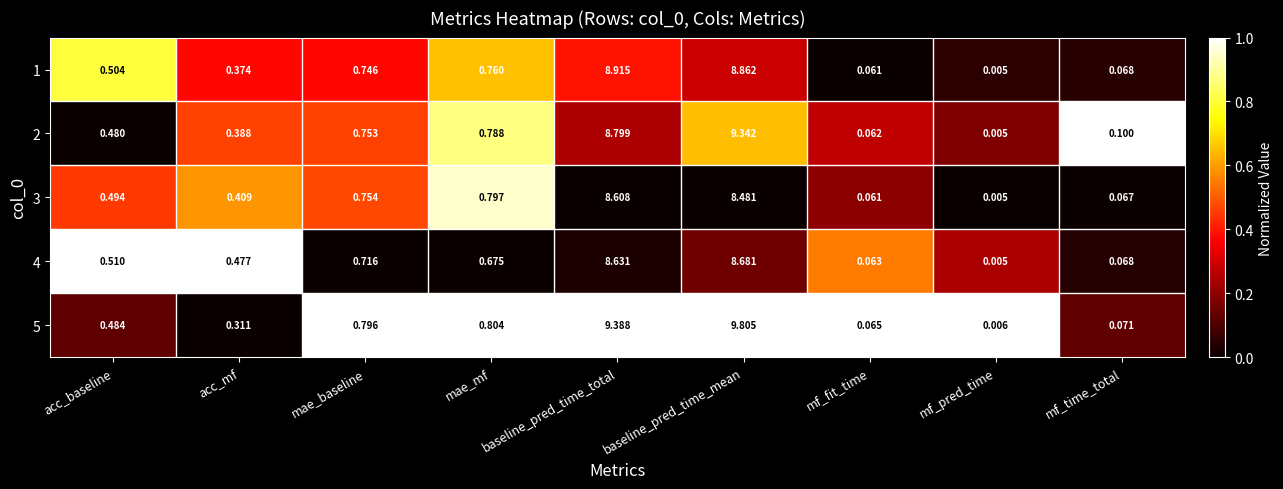

List the labels in order of 4 value, largest first.

baseline_pred_time_mean, baseline_pred_time_total, mae_baseline, mae_mf, acc_baseline, acc_mf, mf_time_total, mf_fit_time, mf_pred_time